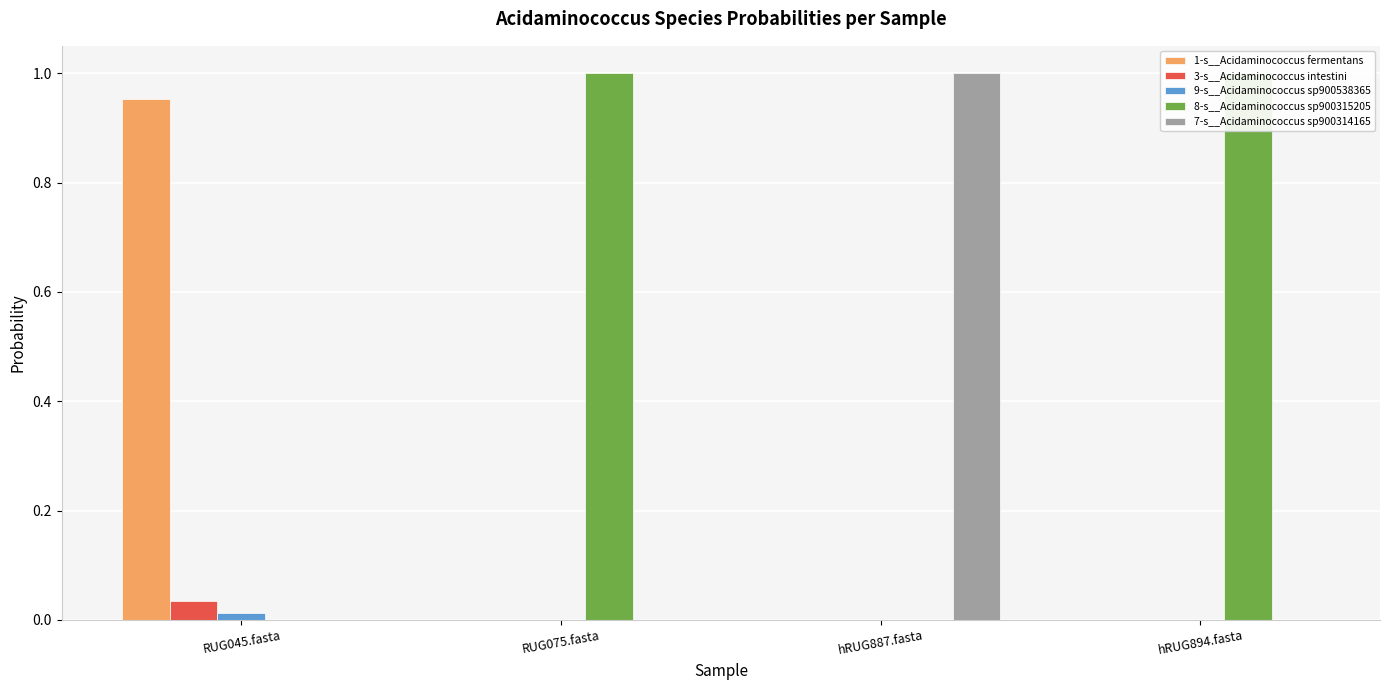

What are all the series names shown in the legend?

1-s__Acidaminococcus fermentans, 3-s__Acidaminococcus intestini, 9-s__Acidaminococcus sp900538365, 8-s__Acidaminococcus sp900315205, 7-s__Acidaminococcus sp900314165